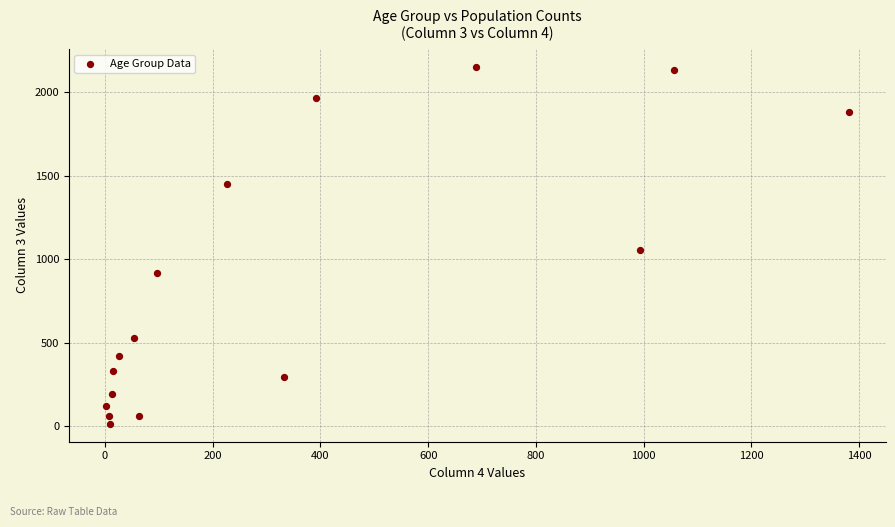

What is the range of X values (max minus min)?

1379